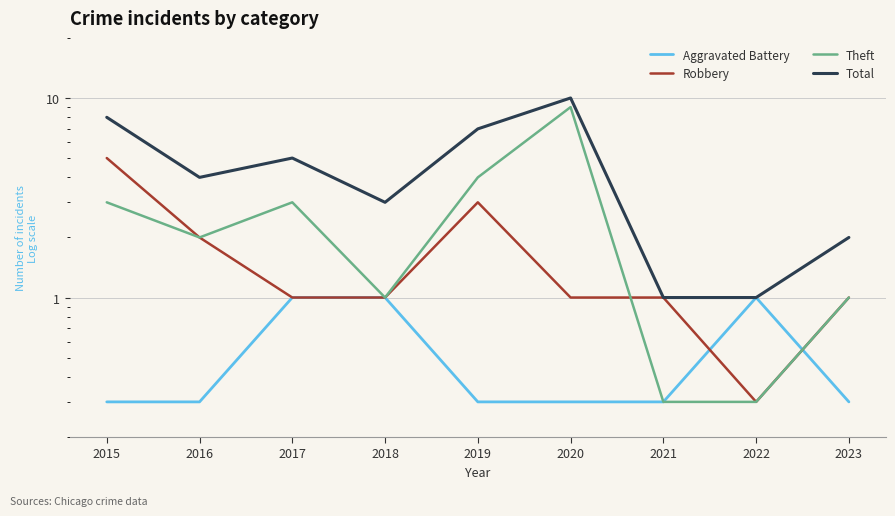

At which label is Theft closest to 4?

2019